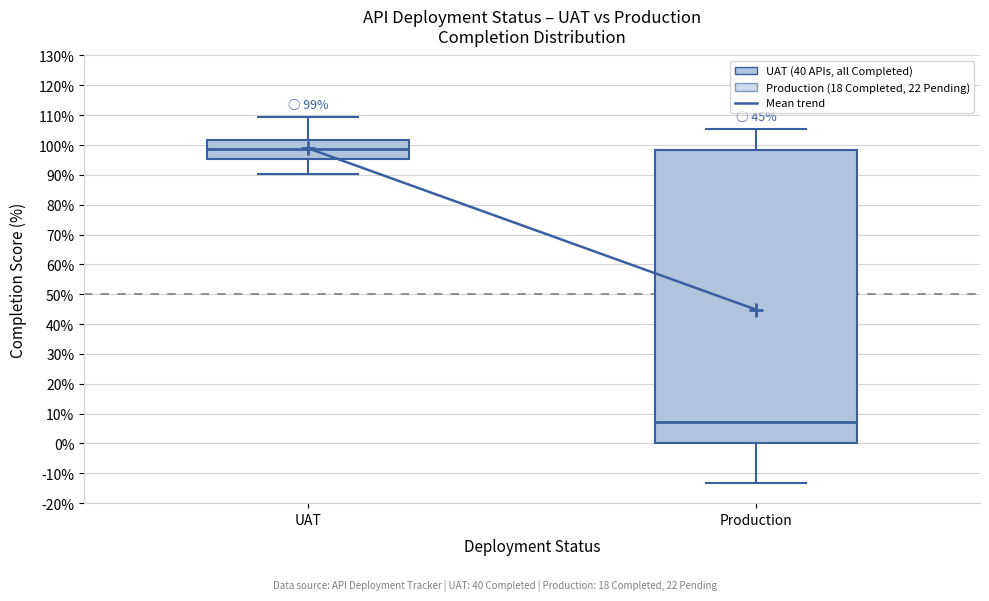

Which box's median line is the lowest?

Production